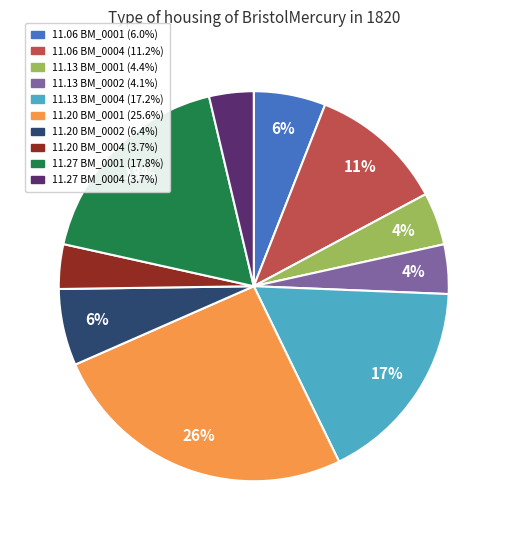

Count the number of slices in the pie.

10